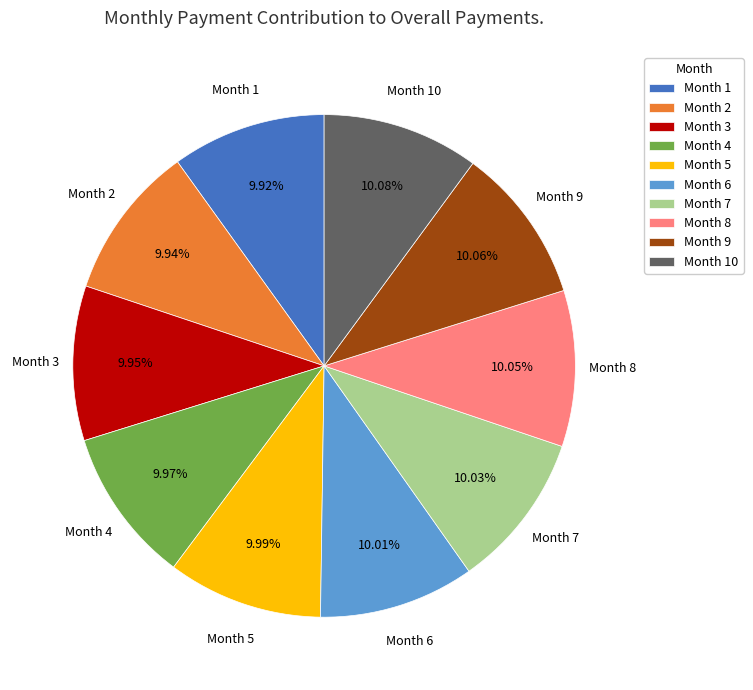

Is the sum of Month 10 and Month 5 greater than half?

No